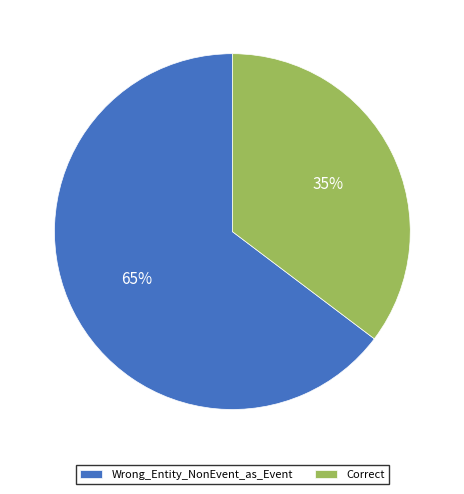

Combined, do Correct and Wrong_Entity_NonEvent_as_Event account for over 50%?

Yes